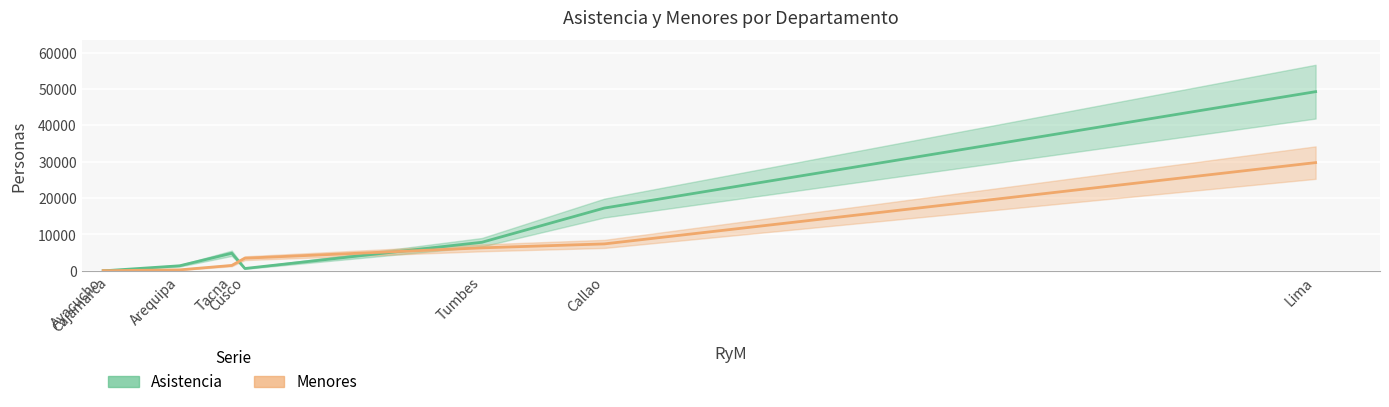

What are all the series names shown in the legend?

Asistencia, Menores